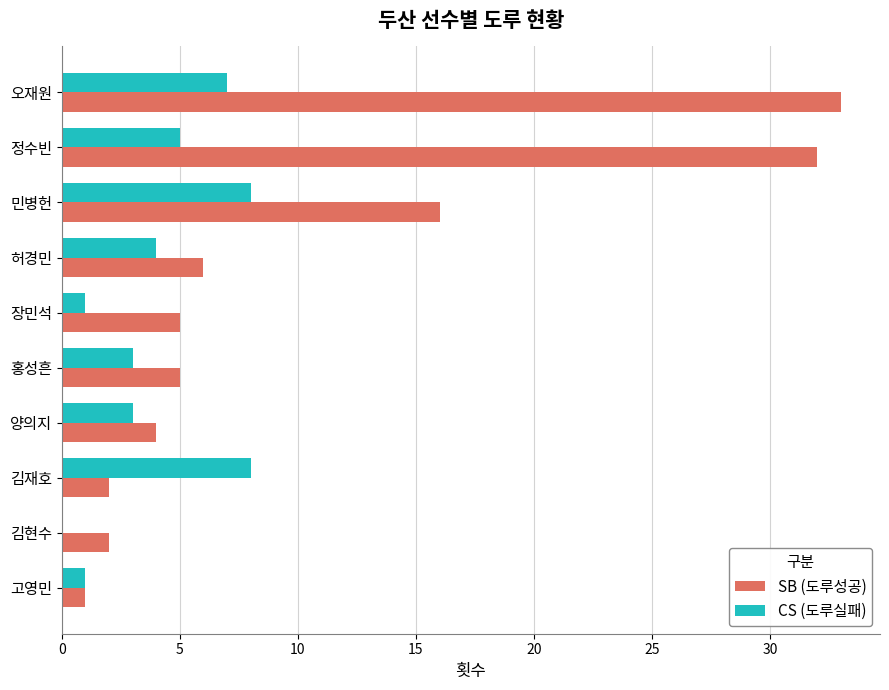

Between 오재원 and 김재호, which series saw the biggest shift?

SB (도루성공)